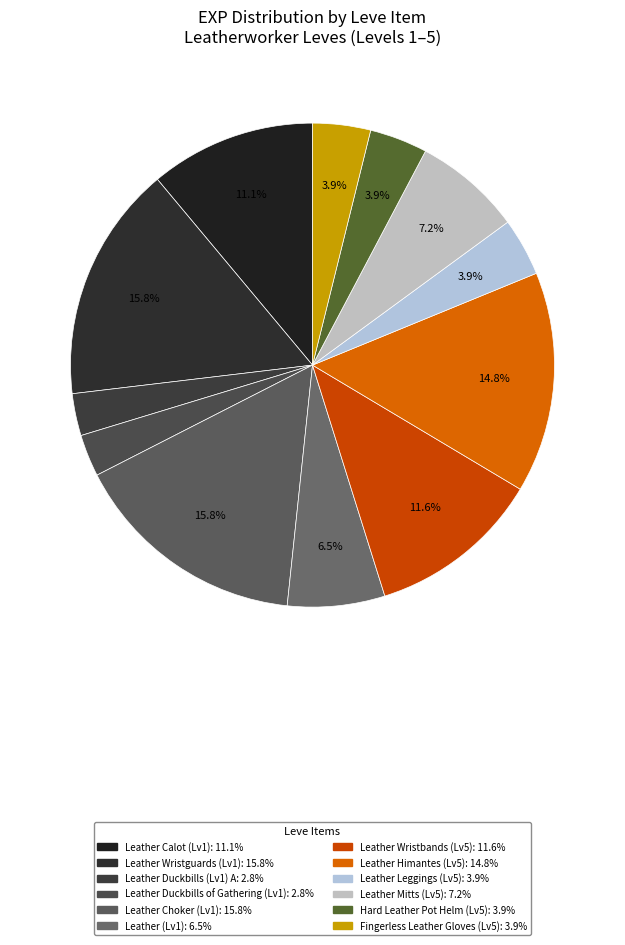

How many segments does this pie chart have?

12